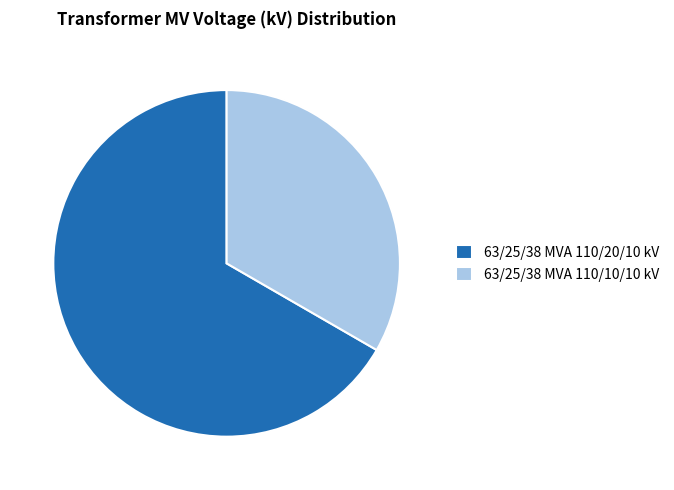

Is there a majority slice in this chart?

Yes